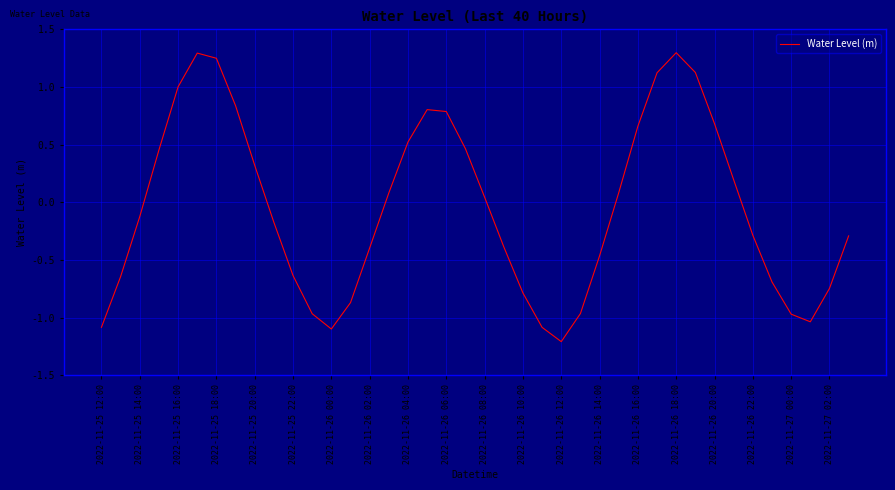

What is the minimum value shown in the chart?

-1.2